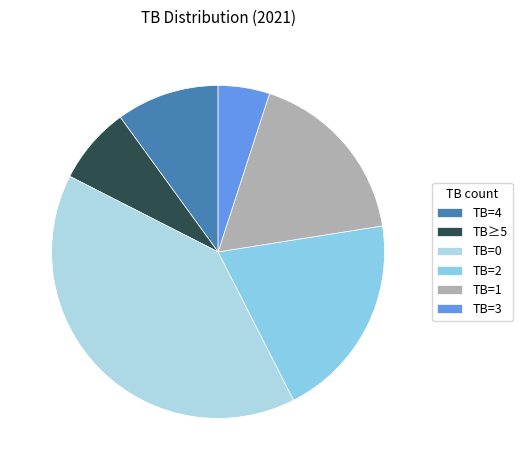

Does TB=2 account for over 50% of the chart?

No